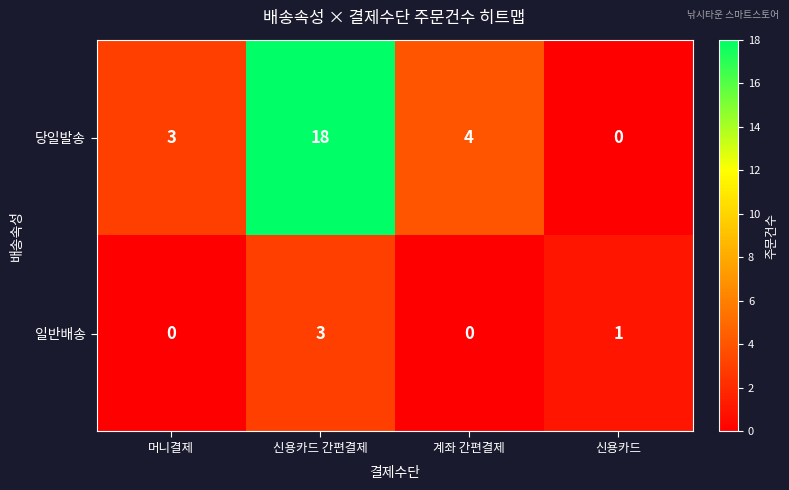

What is the sum of the 당일발송 values at 계좌 간편결제 and 머니결제?

7